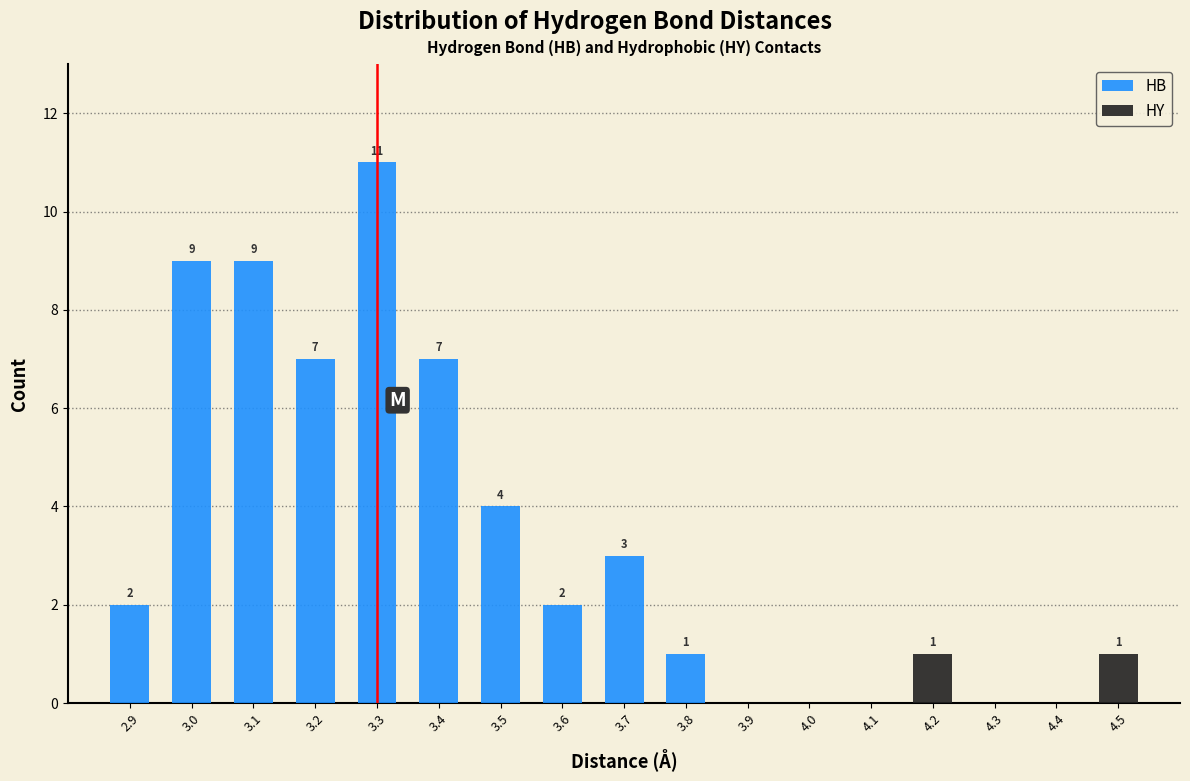

Which range on the x-axis has the tallest stacked bar (by total height)?

3.25 to 3.35